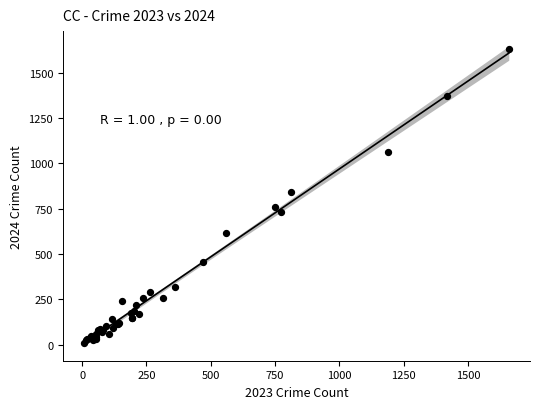

What Y value in the scatter plot is closest to 822?

841